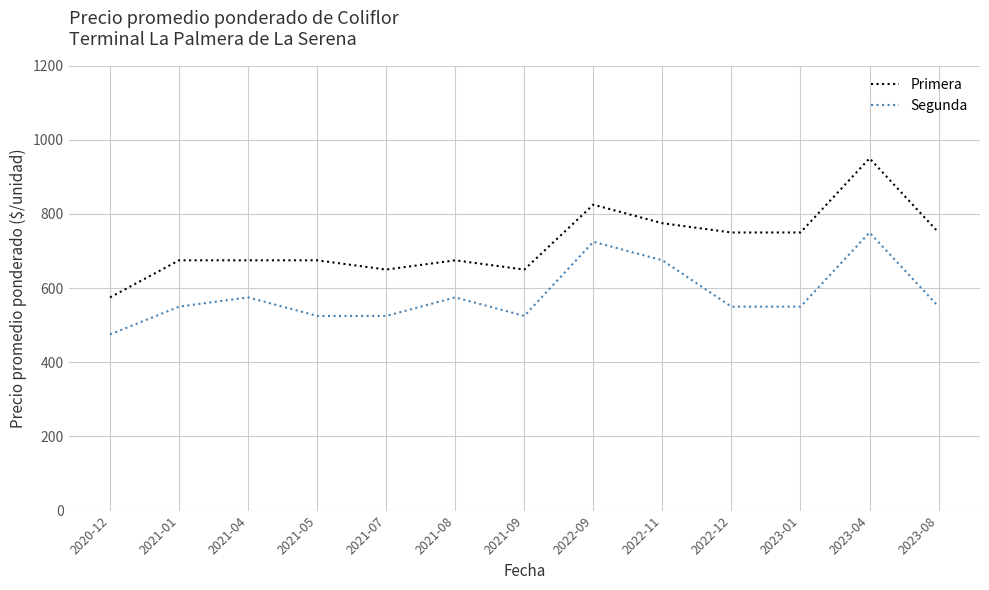

What value does the Primera series have at 2021-09?

650